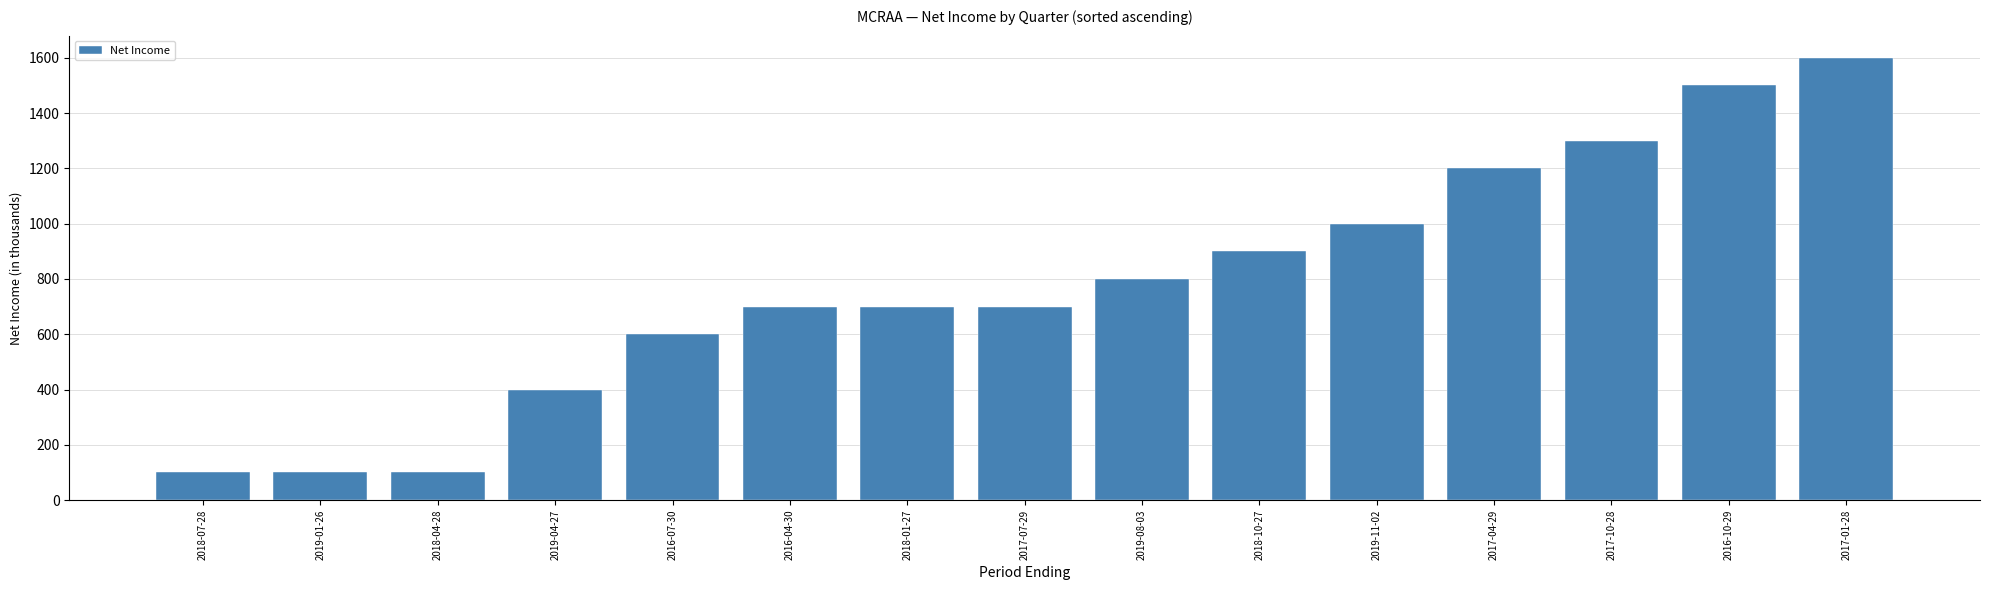

What is the sum of the values at 2016-04-30 and 2019-08-03?

1500